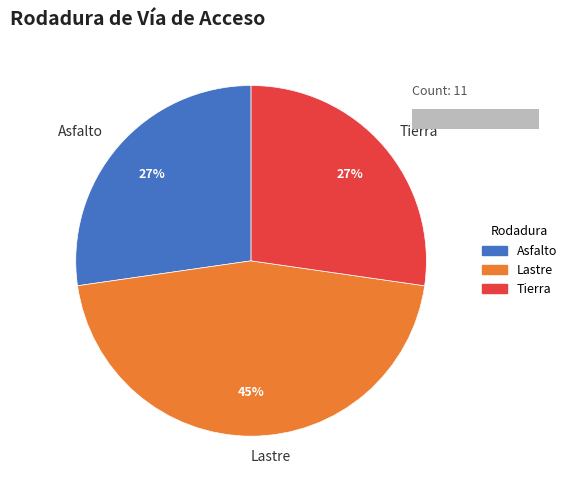

How many slices are in this pie chart?

3